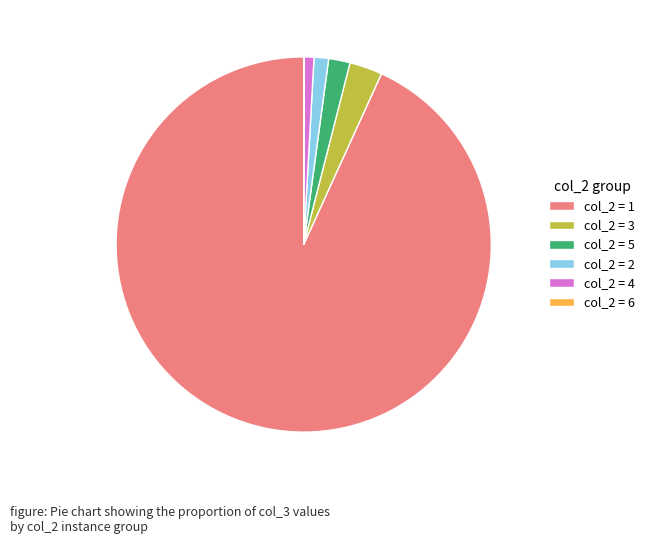

Which category has the biggest portion of the pie?

col_2 = 1